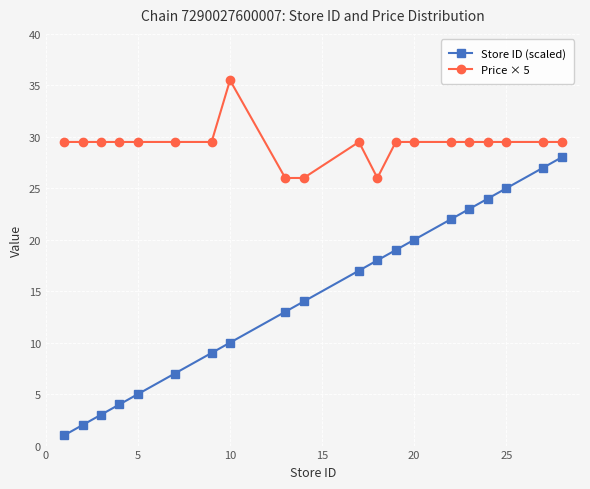

How many lines are shown in the chart?

2